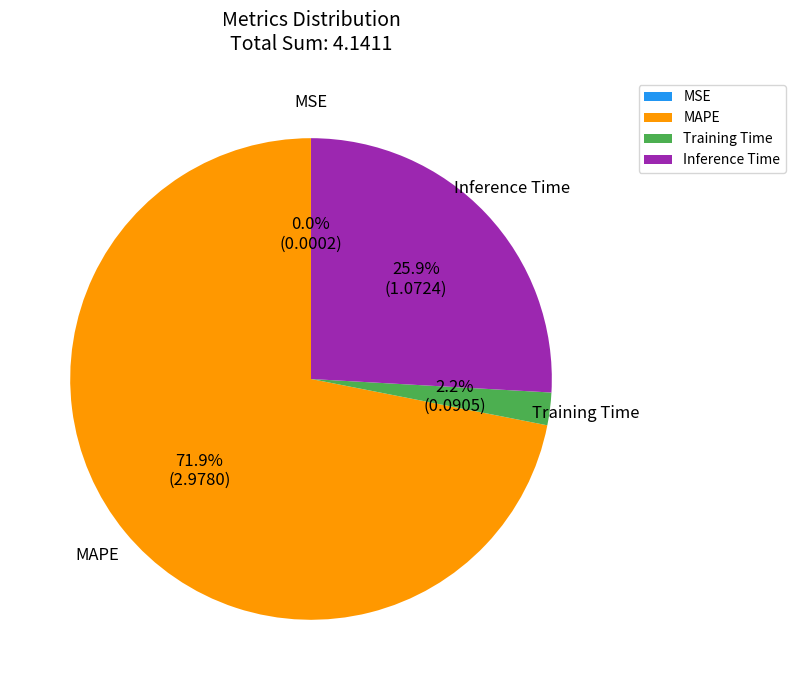

What is the largest slice in the pie chart?

MAPE